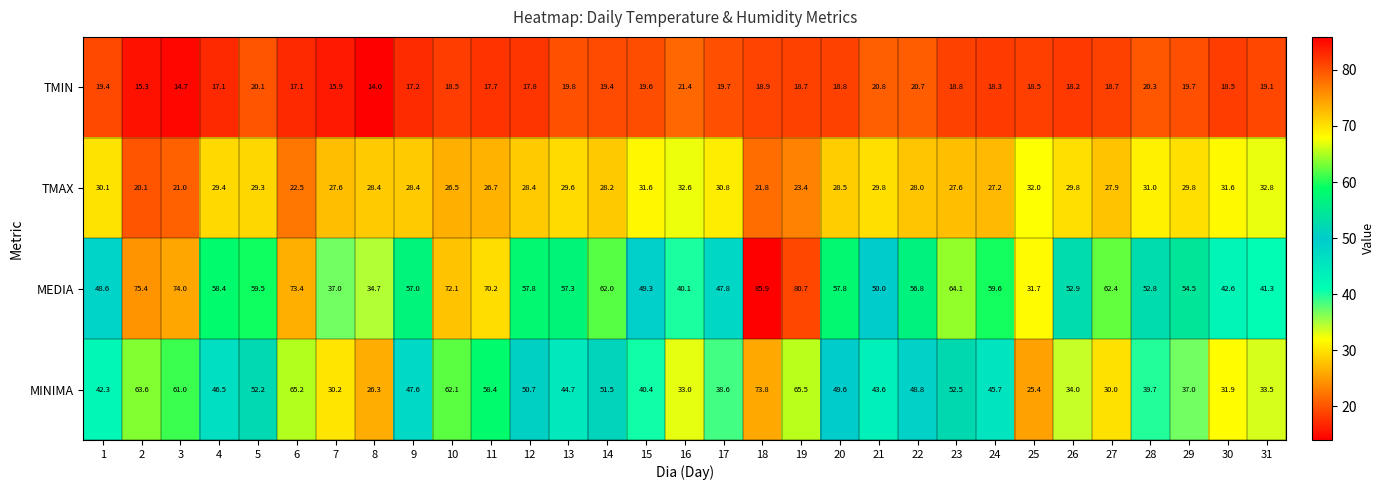

List the labels in order of MINIMA value, smallest first.

25, 8, 27, 7, 30, 16, 31, 26, 29, 17, 28, 15, 1, 21, 13, 24, 4, 9, 22, 20, 12, 14, 5, 23, 11, 3, 10, 2, 6, 19, 18